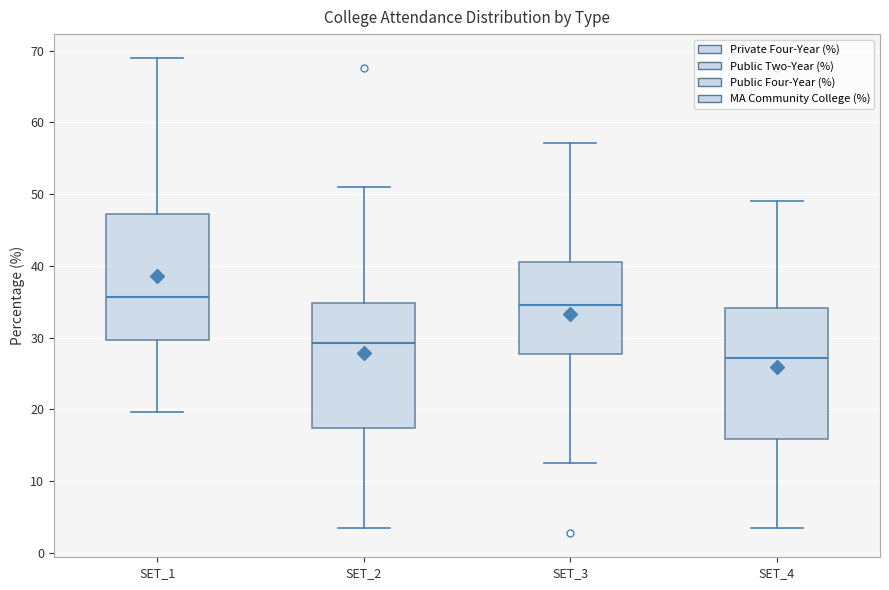

Reading left to right, read every box against the y-axis: the position of its median line, the range the box covers, and the ends of its whiskers. The values are not printed on the chart, so give them approximately, as read against the axis.

SET_1: median 36, box 30 to 47, whiskers 20 to 69
SET_2: median 29, box 17 to 35, whiskers 3 to 51
SET_3: median 35, box 28 to 41, whiskers 13 to 57
SET_4: median 27, box 16 to 34, whiskers 3 to 49